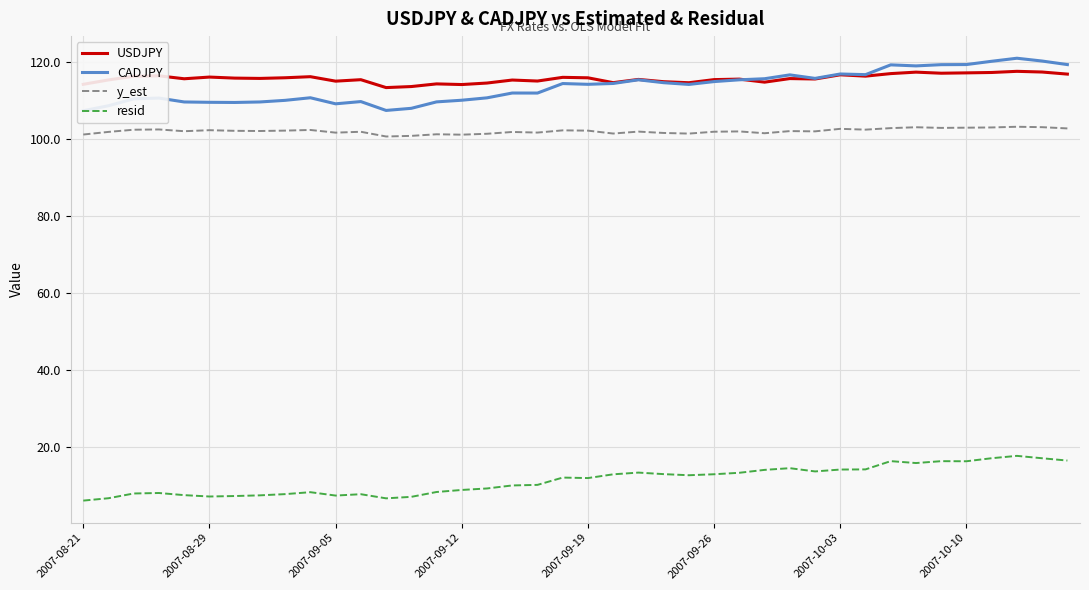

True or false: resid and CADJPY intersect in this chart.

False